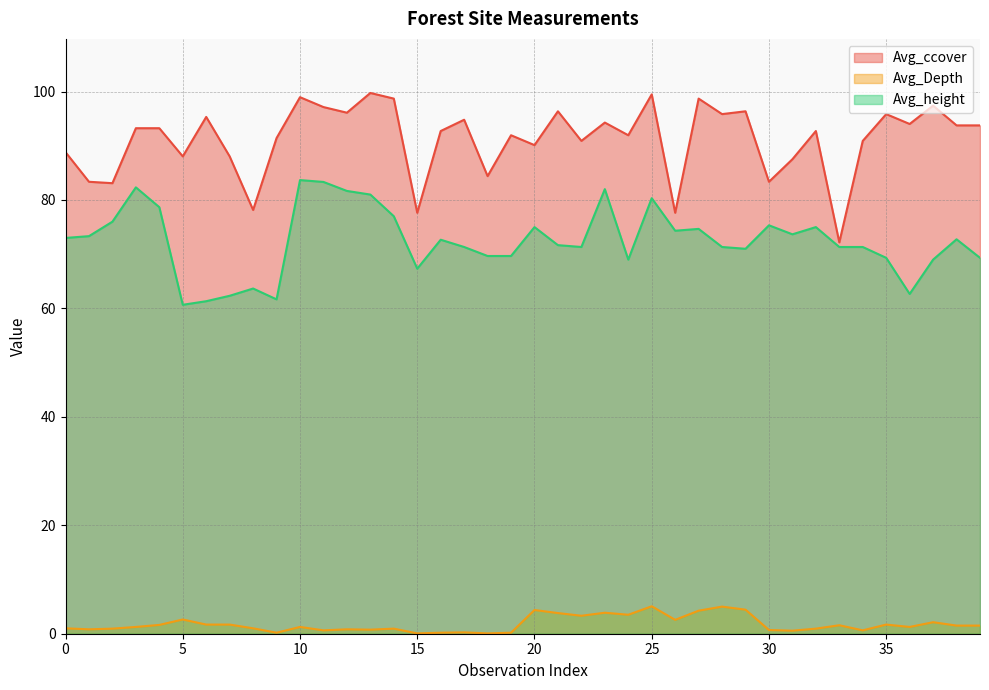

What is the average value of the Avg_Depth series?

1.8